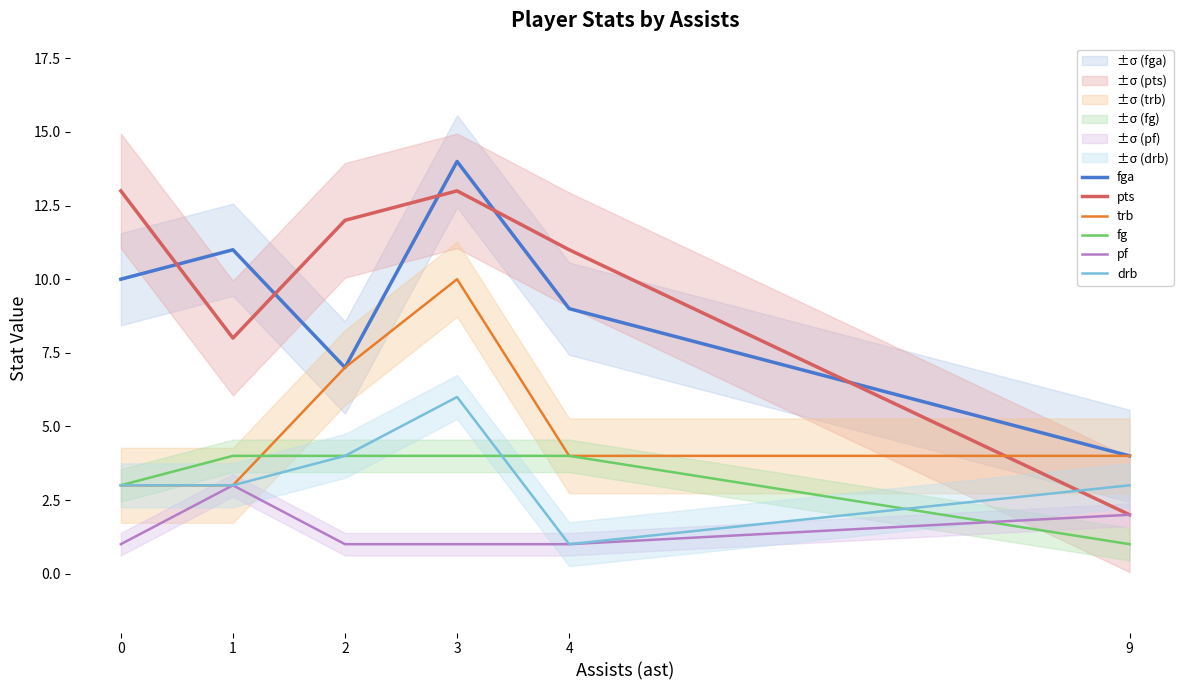

Which category has the highest value across all series?

3